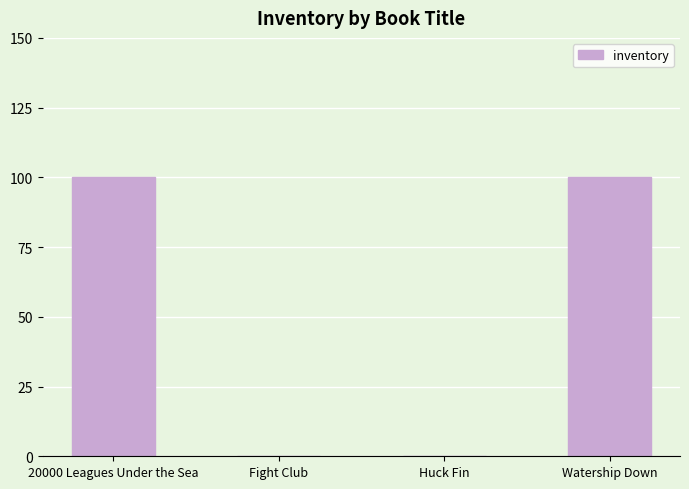

What is the sum of all values?

200